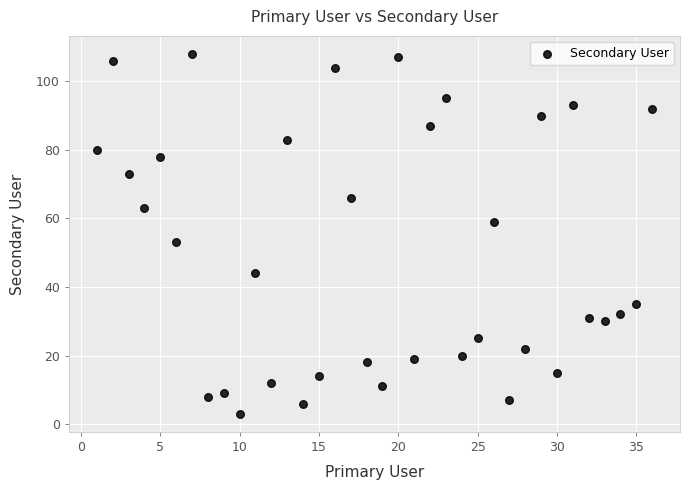

What is the range of Y values (max minus min)?

105